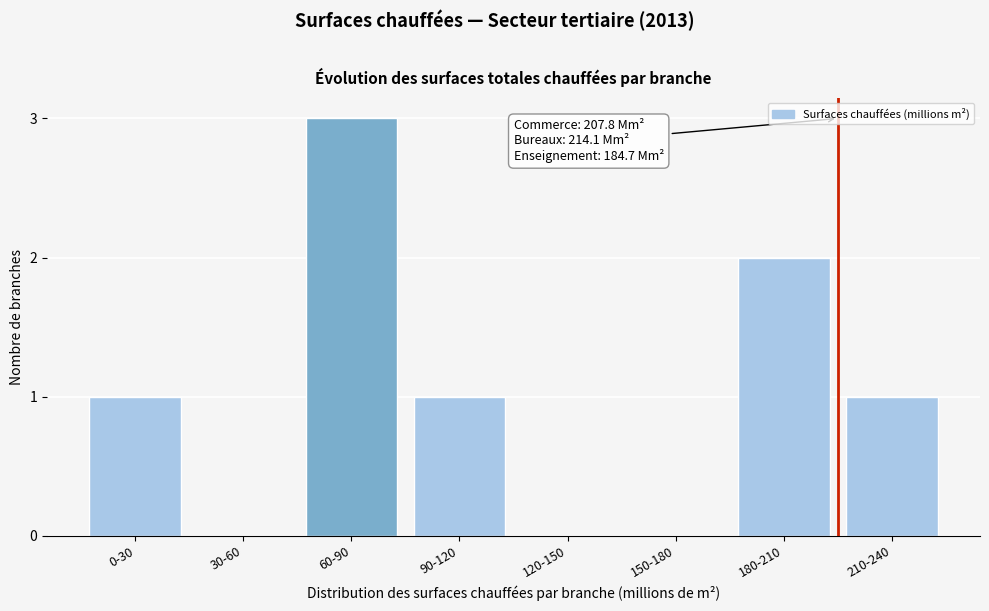

Reading left to right, list all the values displayed in this chart.

0-30=1	30-60=0	60-90=3	90-120=1	120-150=0	150-180=0	180-210=2	210-240=1